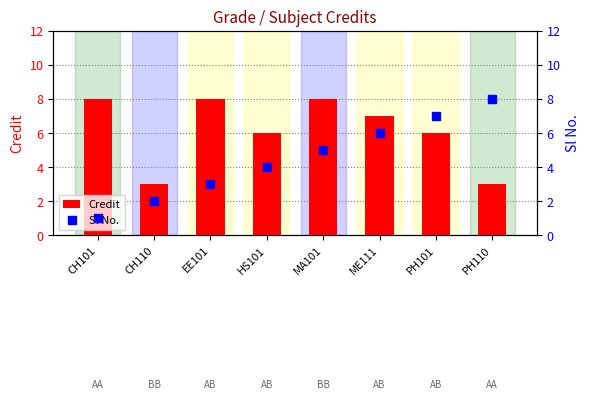

Is the value of Sl No. at HS101 greater than the value of Credit at EE101?

No